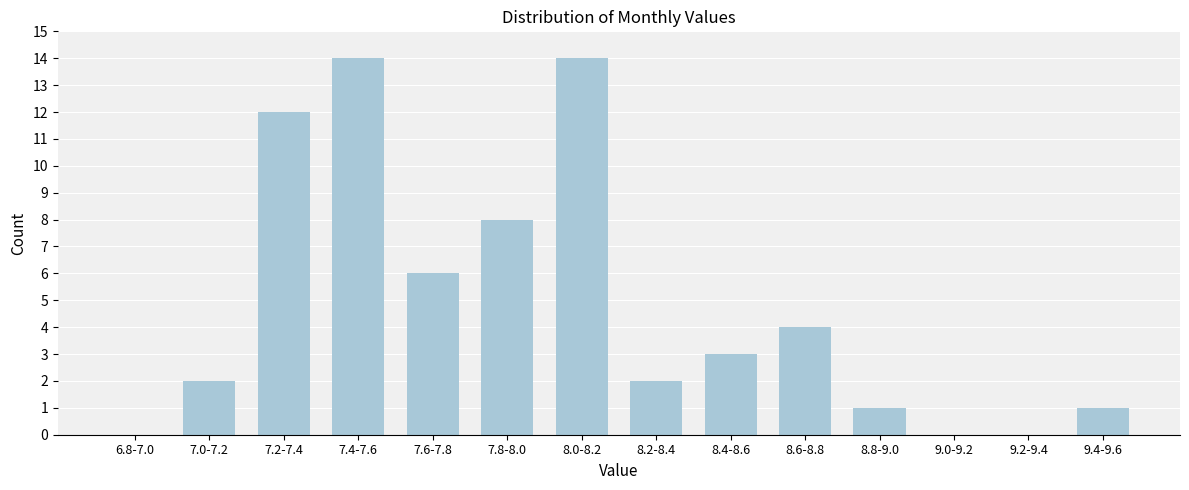

Reading left to right, transcribe all the data shown in this chart.

6.8-7.0=0	7.0-7.2=2	7.2-7.4=12	7.4-7.6=14	7.6-7.8=6	7.8-8.0=8	8.0-8.2=14	8.2-8.4=2	8.4-8.6=3	8.6-8.8=4	8.8-9.0=1	9.0-9.2=0	9.2-9.4=0	9.4-9.6=1